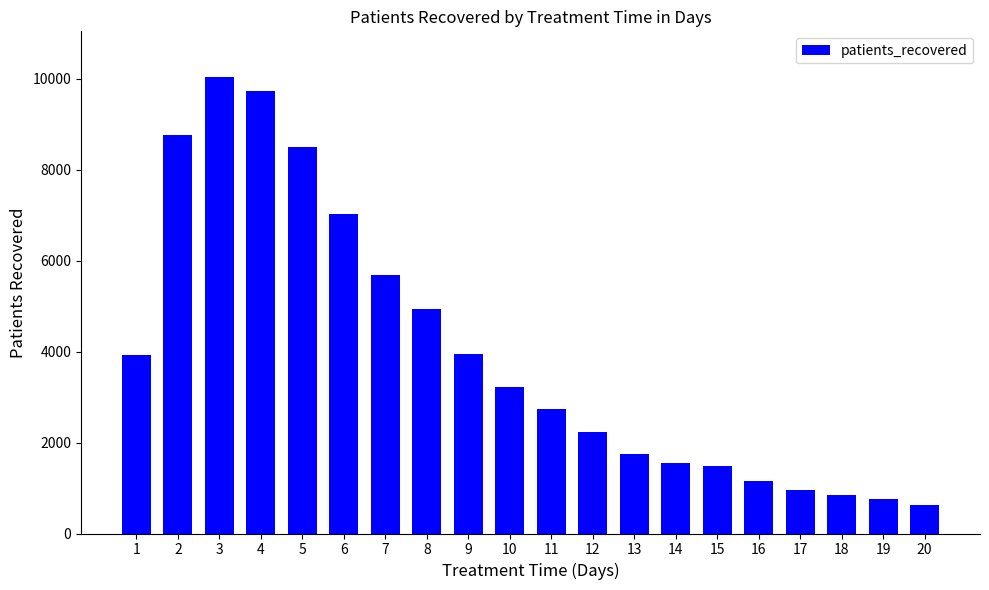

How many bars are there in total?

20